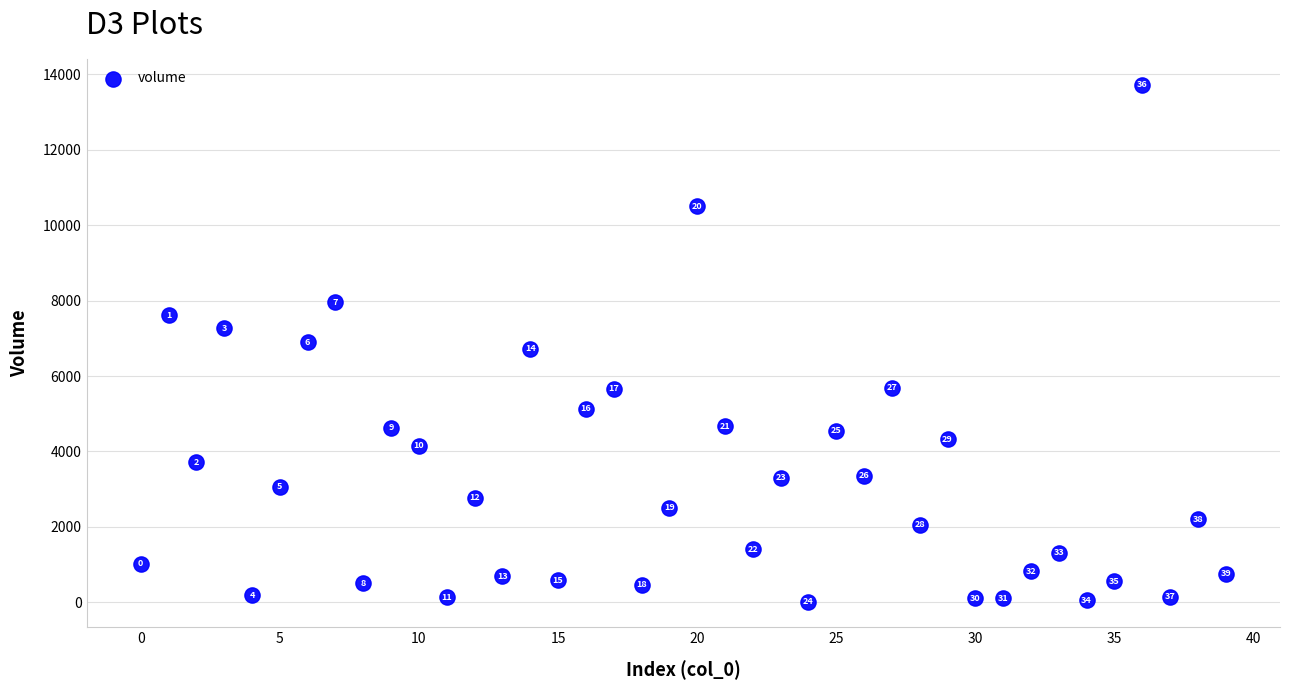

What Y value in the scatter plot is closest to 6869?

6894.2